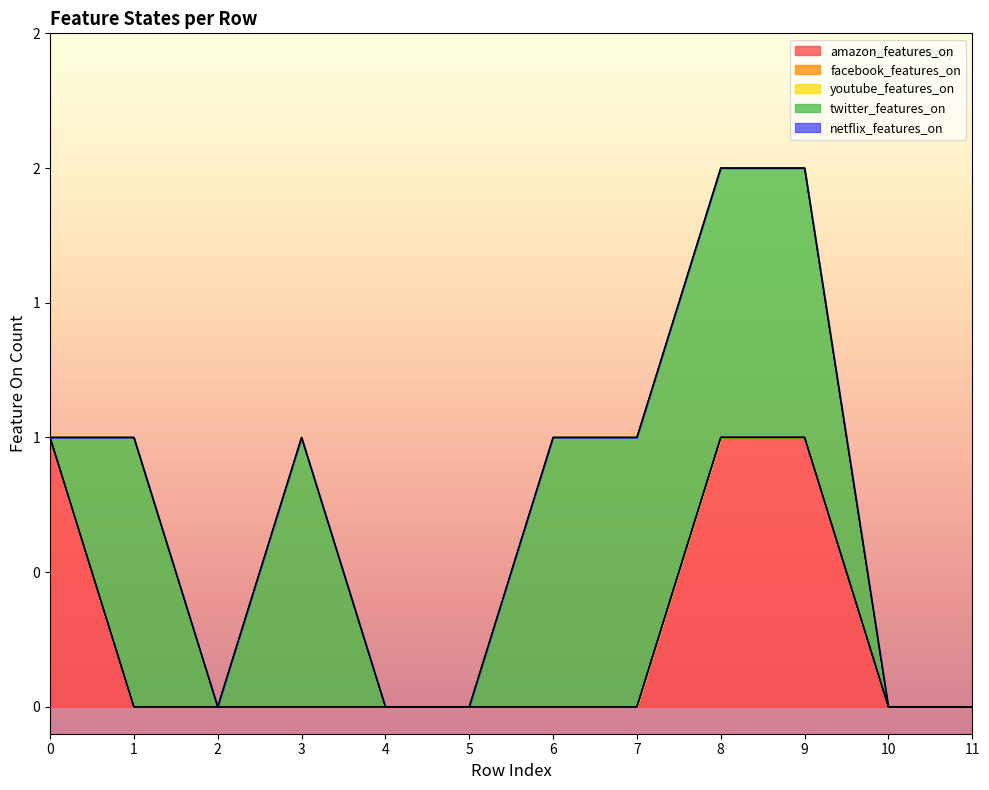

How many categories are shown in the chart?

12